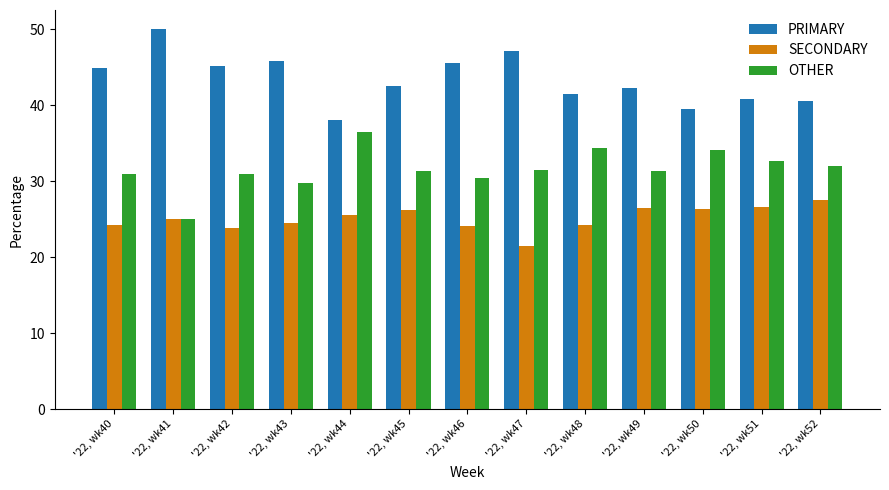

What is the total value across all series at '22, wk48?

100.0